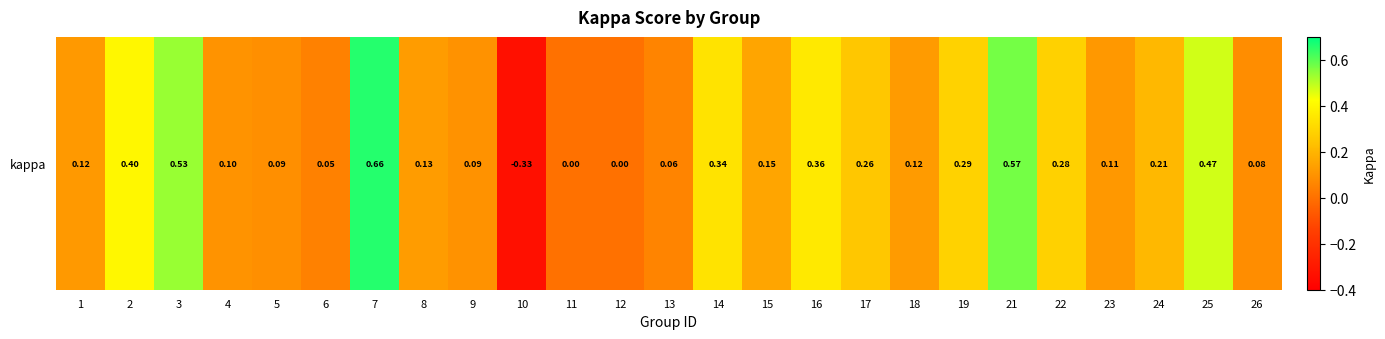

What is the difference between the second highest and second lowest values?

0.6